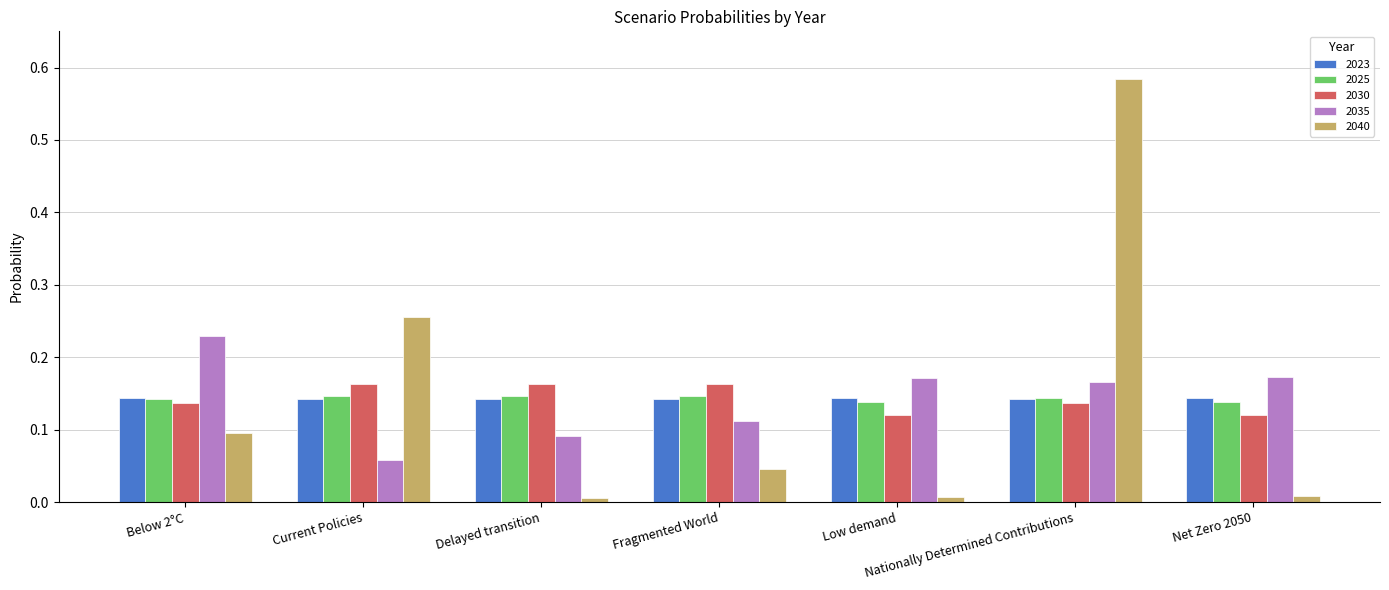

What is the total value across all series at Nationally Determined Contributions?

1.2